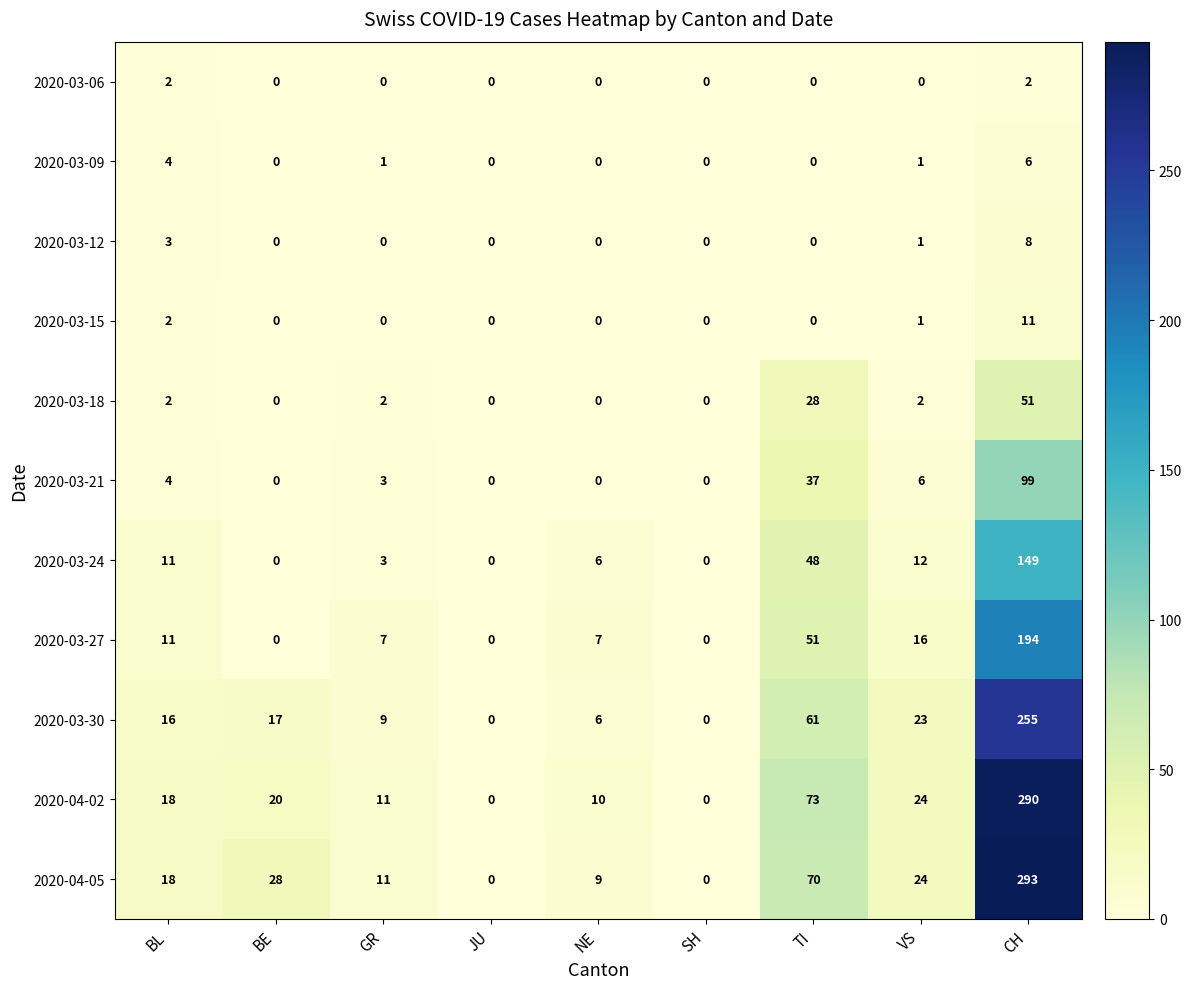

List the series in order of their peak value, highest first.

2020-04-05, 2020-04-02, 2020-03-30, 2020-03-27, 2020-03-24, 2020-03-21, 2020-03-18, 2020-03-15, 2020-03-12, 2020-03-09, 2020-03-06